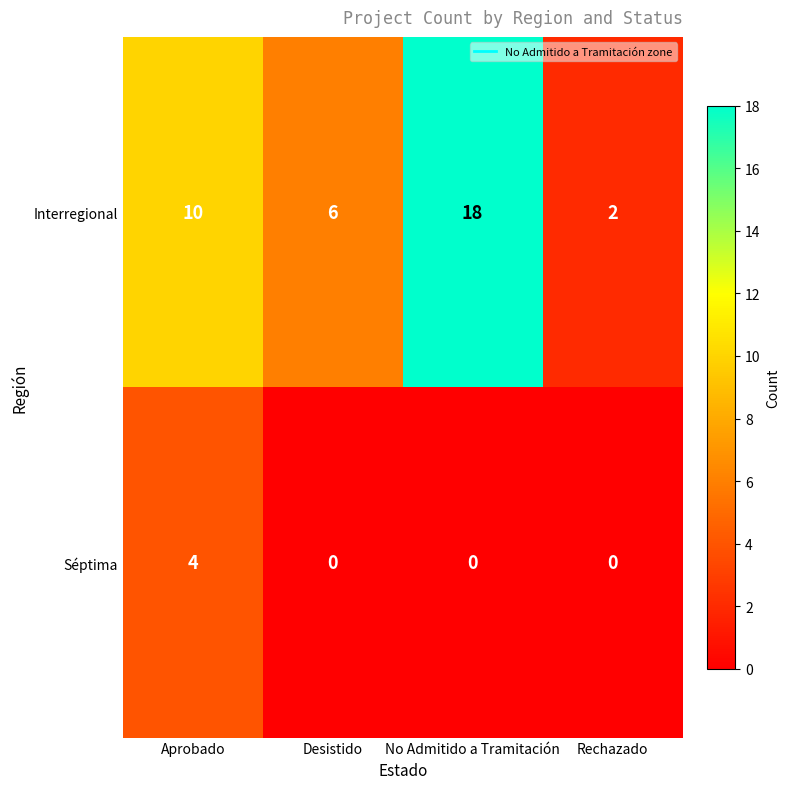

How many series are shown in this chart?

2